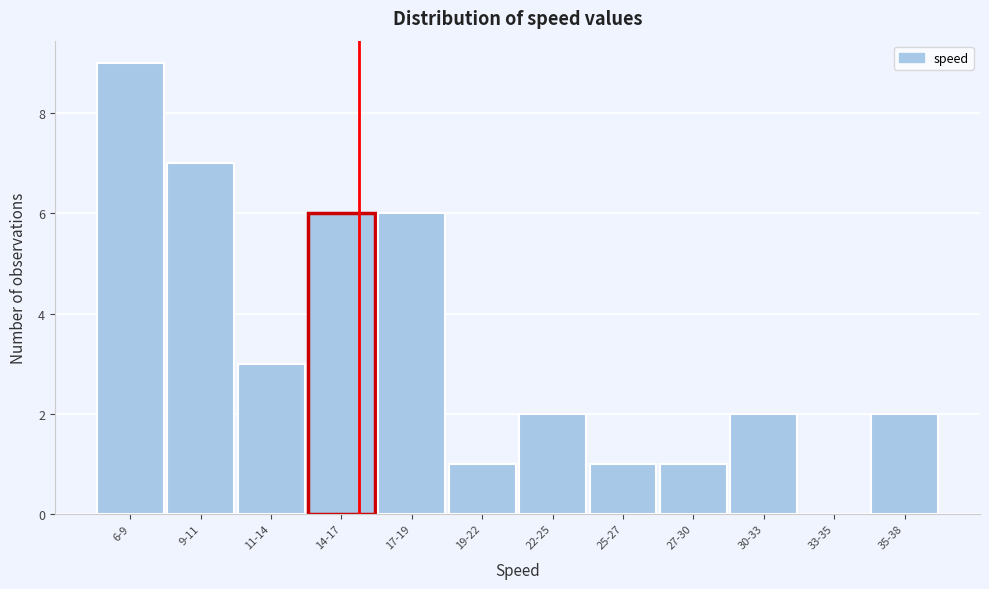

Reading left to right, transcribe all the data shown in this chart.

6-9=9	9-11=7	11-14=3	14-17=6	17-19=6	19-22=1	22-25=2	25-27=1	27-30=1	30-33=2	33-35=0	35-38=2